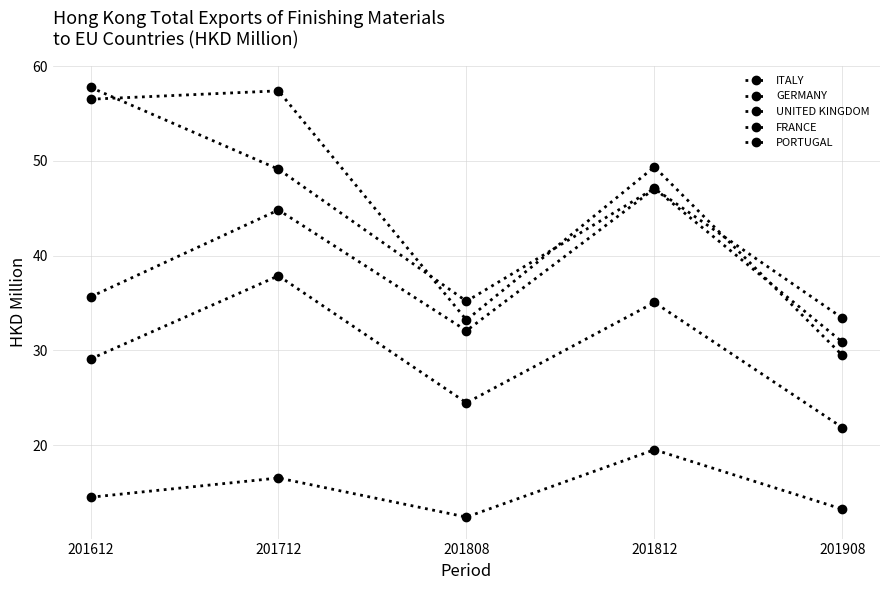

How many lines are shown in the chart?

5